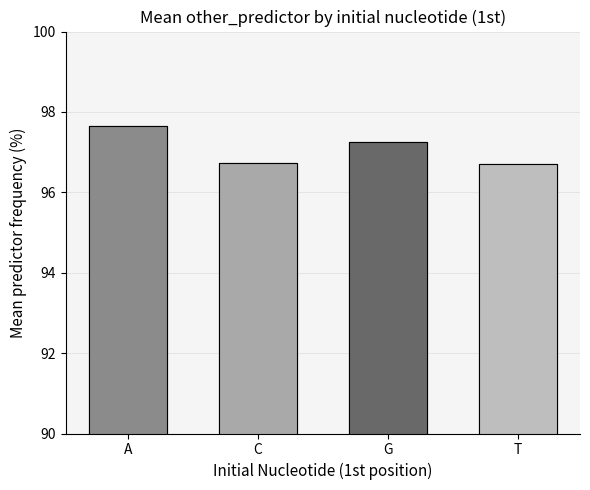

What is the difference between the maximum and second lowest values?

0.9